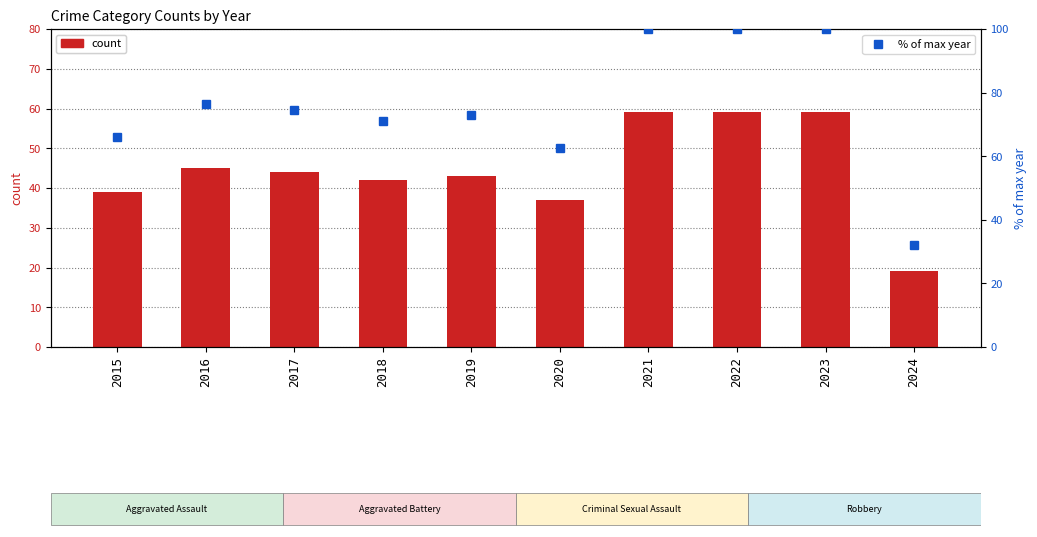

What is the average value of the % of max series?

75.6